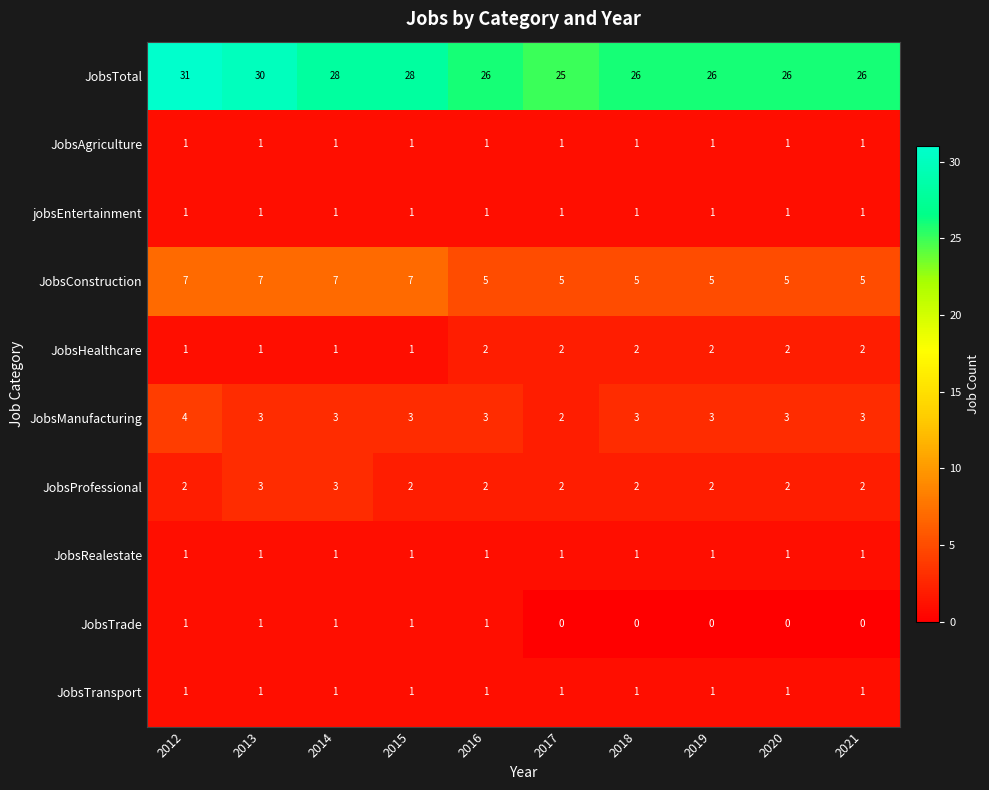

Which series has the largest range (max minus min)?

JobsTotal